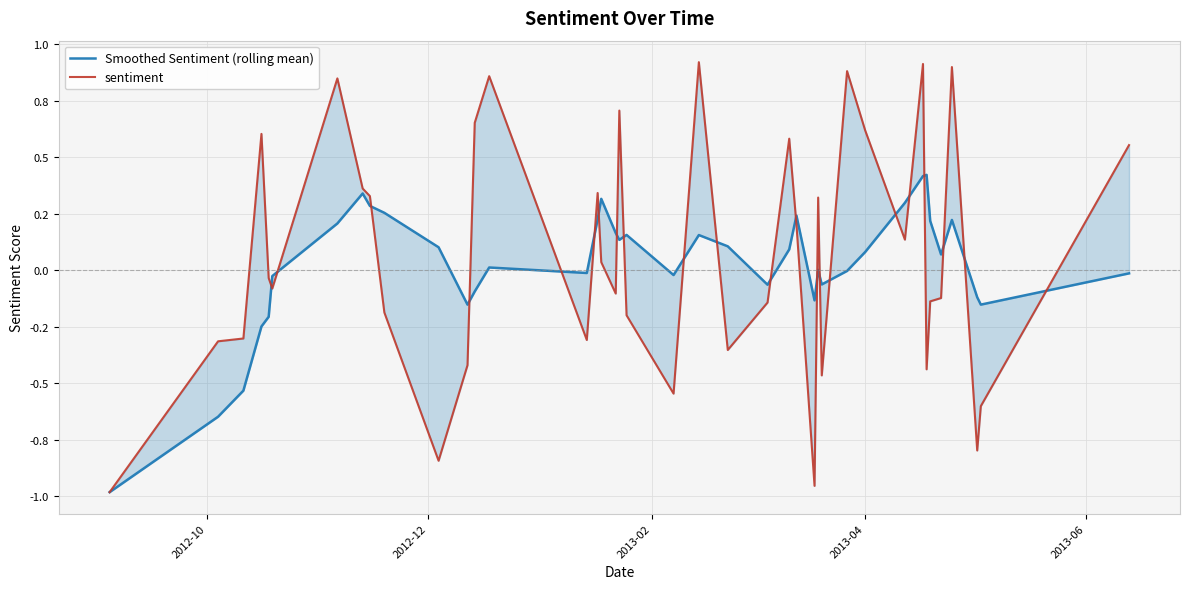

Does the chart display data point markers on the line(s)?

No